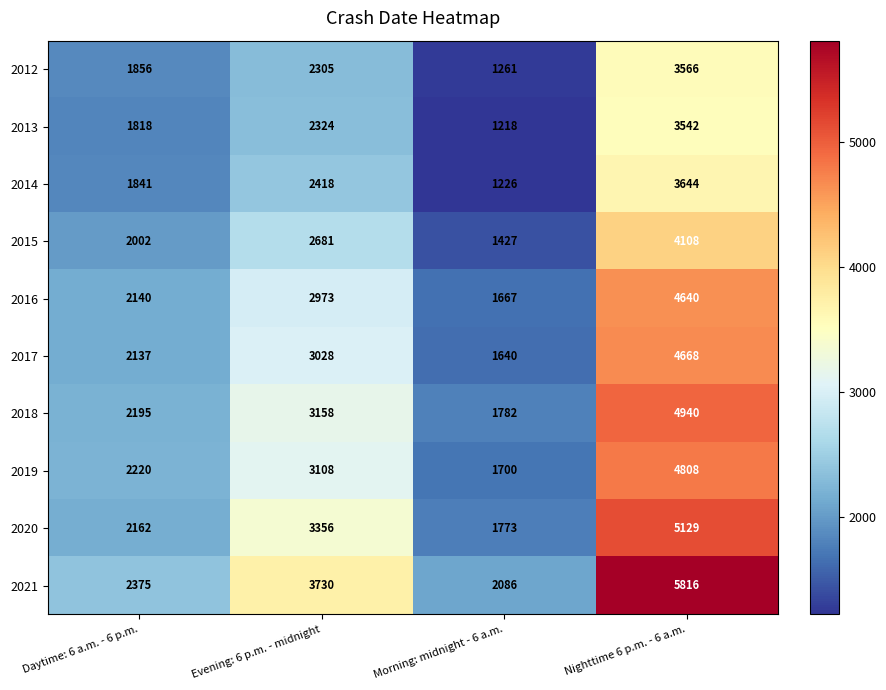

Which series has the widest spread of values?

2021